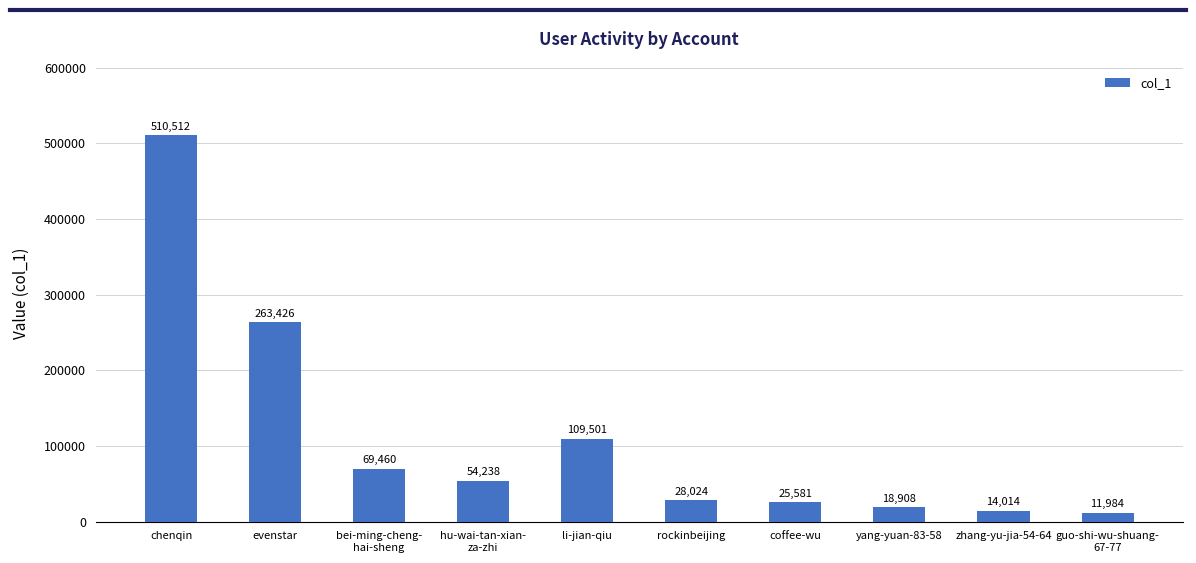

The value at chenqin is 853337. True or false?

False